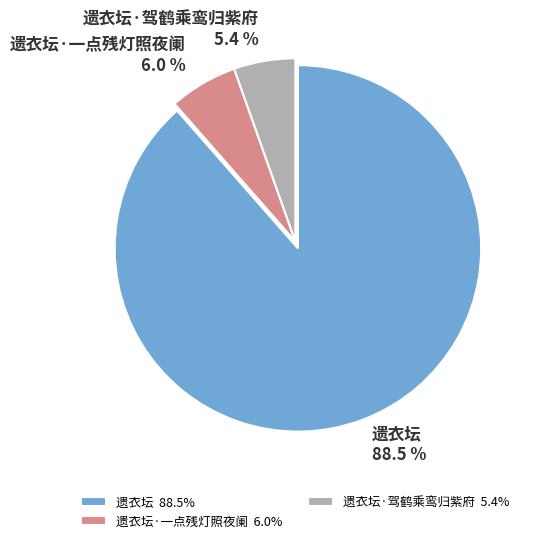

What is the total percentage of 遗衣坛 and 遗衣坛·一点残灯照夜阑?

94.6%